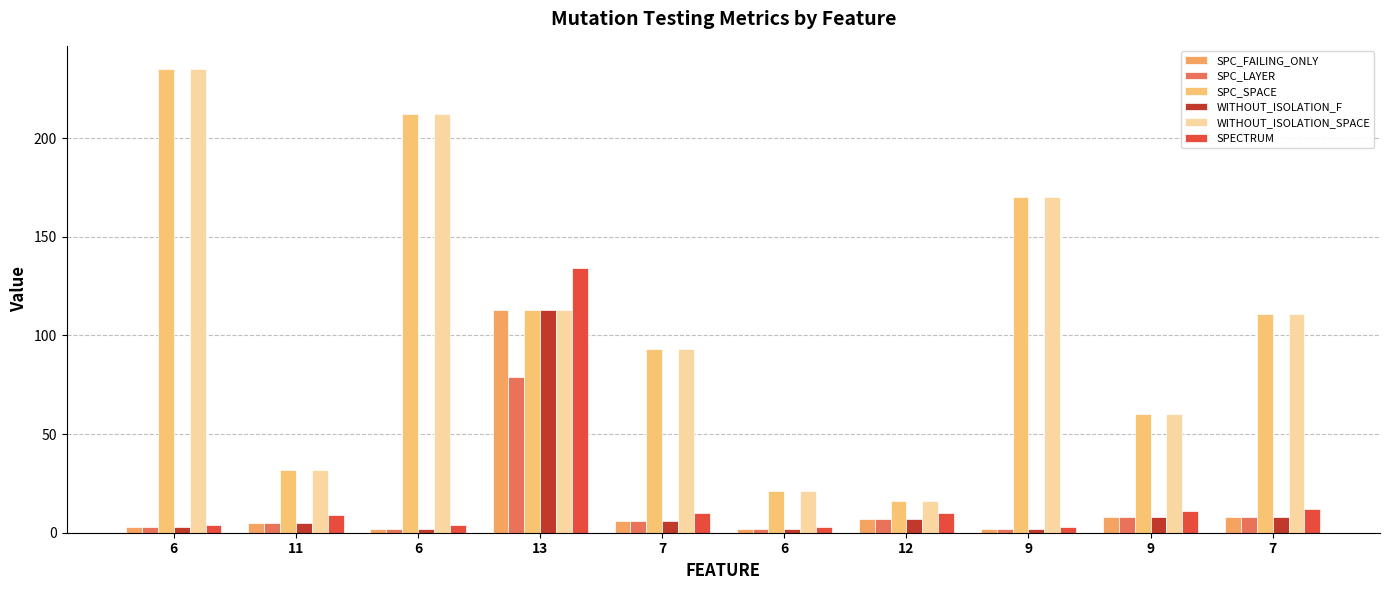

At 13, list the series in order from largest to smallest.

SPECTRUM, SPC_FAILING_ONLY, SPC_SPACE, WITHOUT_ISOLATION_F, WITHOUT_ISOLATION_SPACE, SPC_LAYER